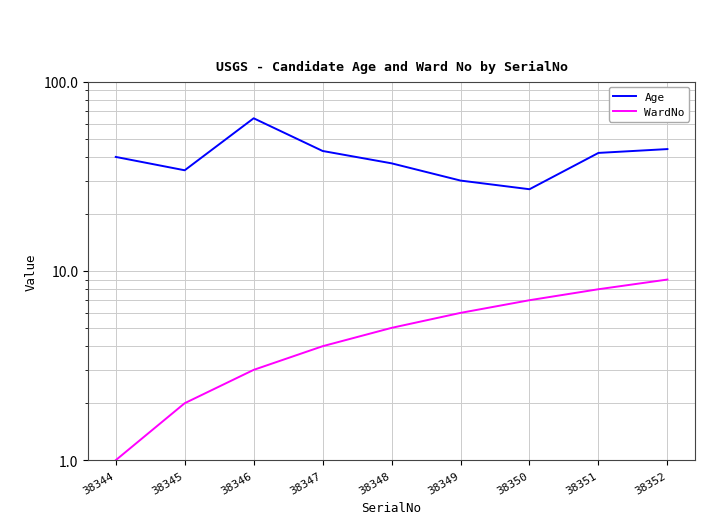

What are all the series names shown in the legend?

Age, WardNo